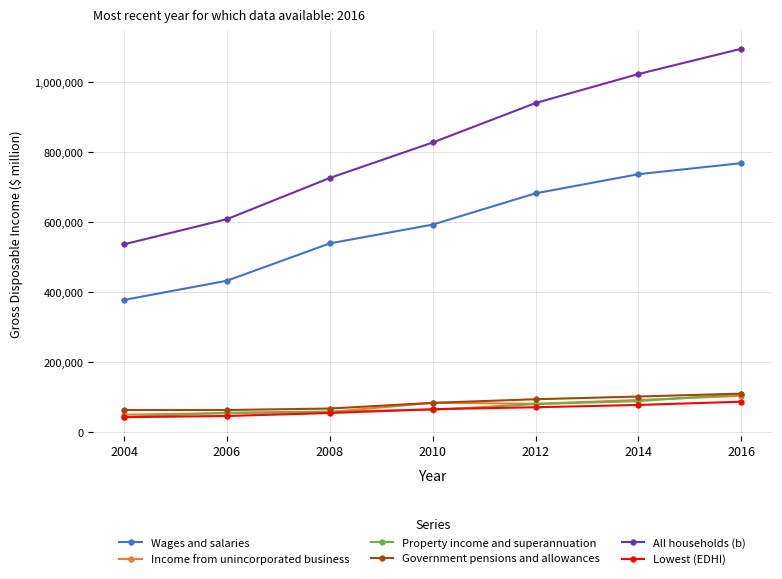

What is the minimum value shown in the chart?

42389